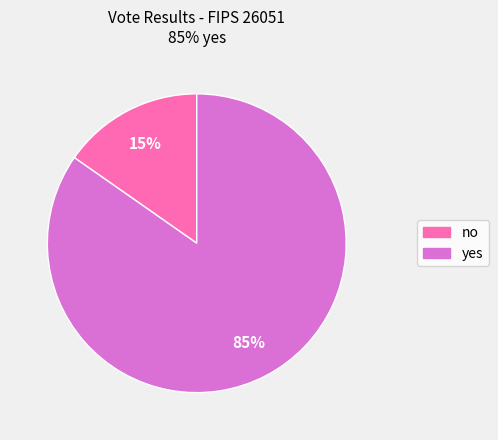

Does any single category account for the majority?

Yes